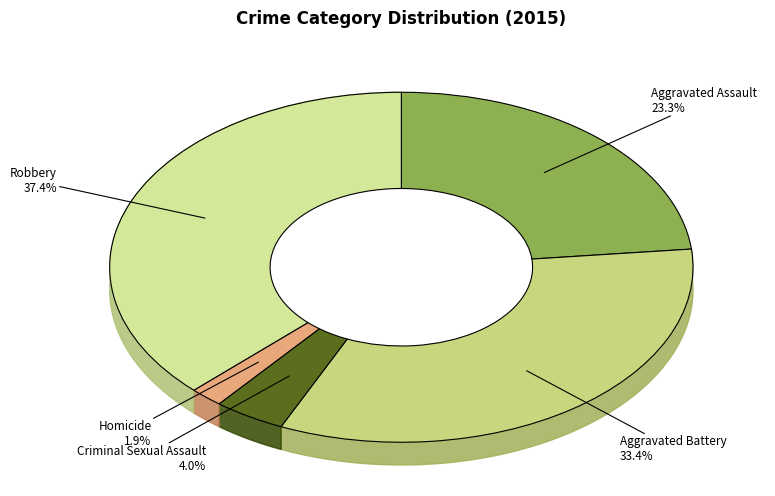

Combined, what portion of the pie is Criminal Sexual Assault and Aggravated Assault?

27.3%